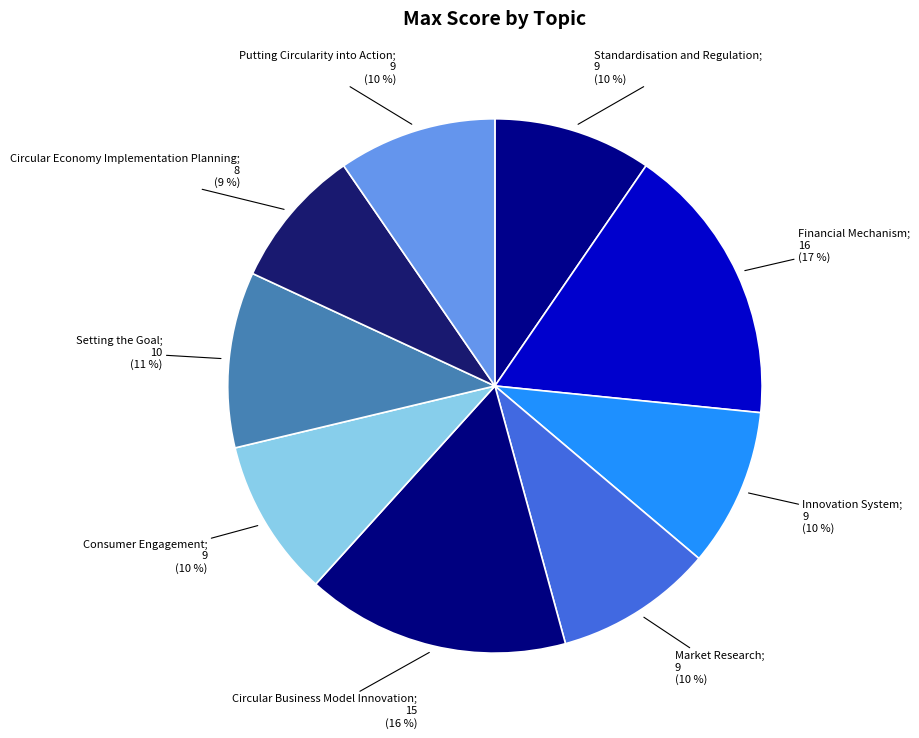

Which slice is the smallest?

Circular Economy Implementation Planning